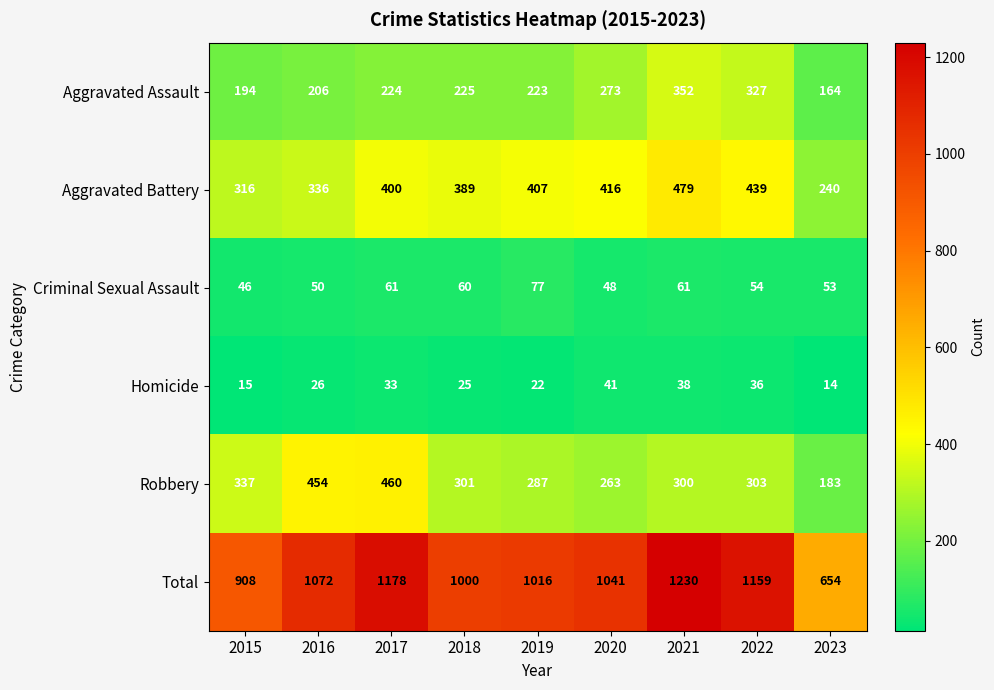

What is the total value across all series at 2019?

2032